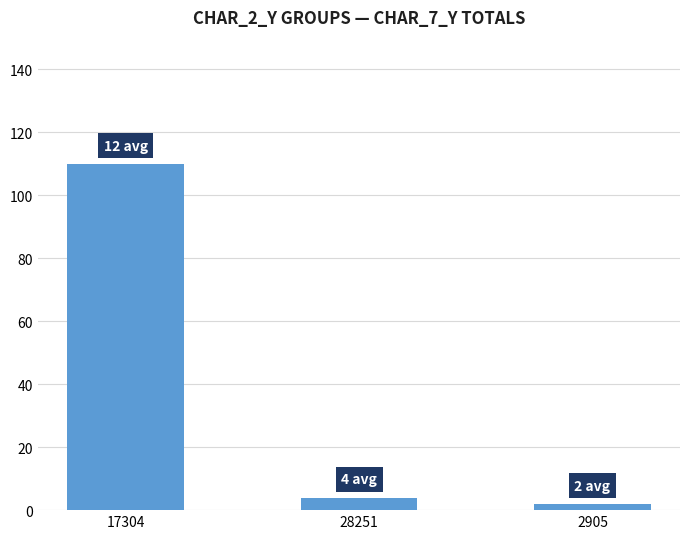

Between 2905 and 28251, which is larger?

28251